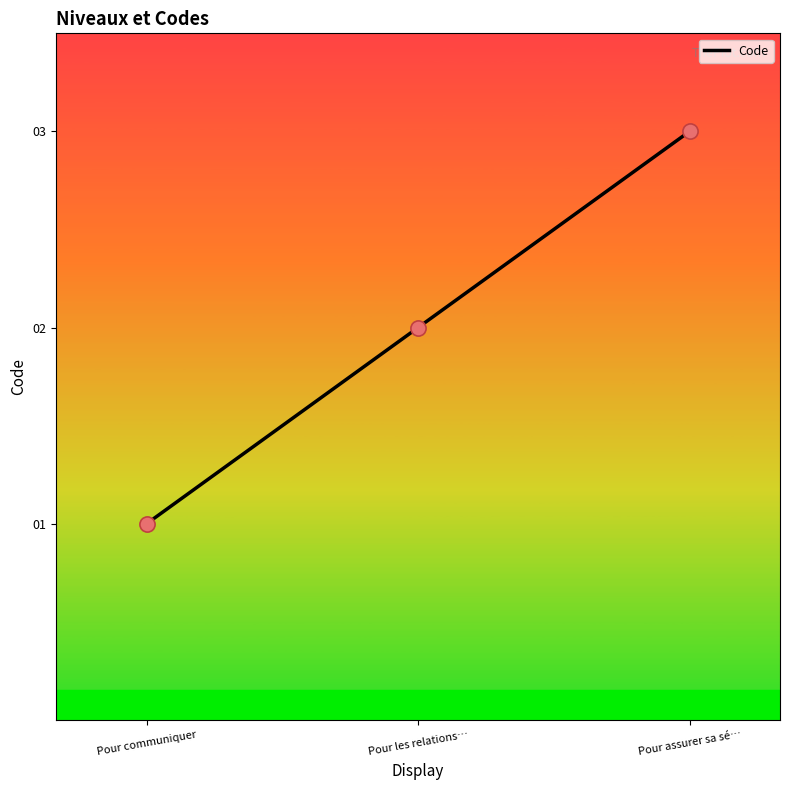

Approximately how many times larger is the value at Pour assurer sa sé… compared to Pour communiquer?

3.0